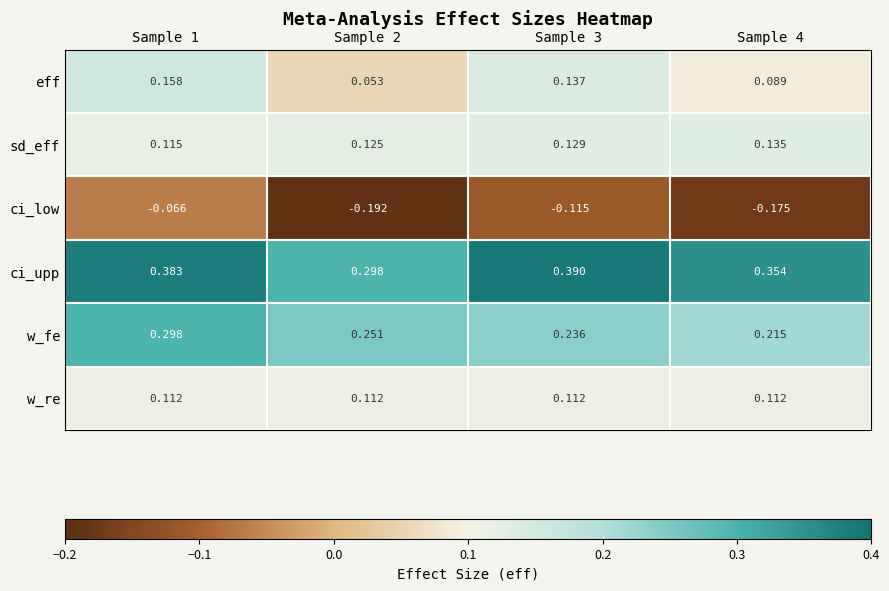

List the series in order of their peak value, lowest first.

ci_low, w_re, sd_eff, eff, w_fe, ci_upp